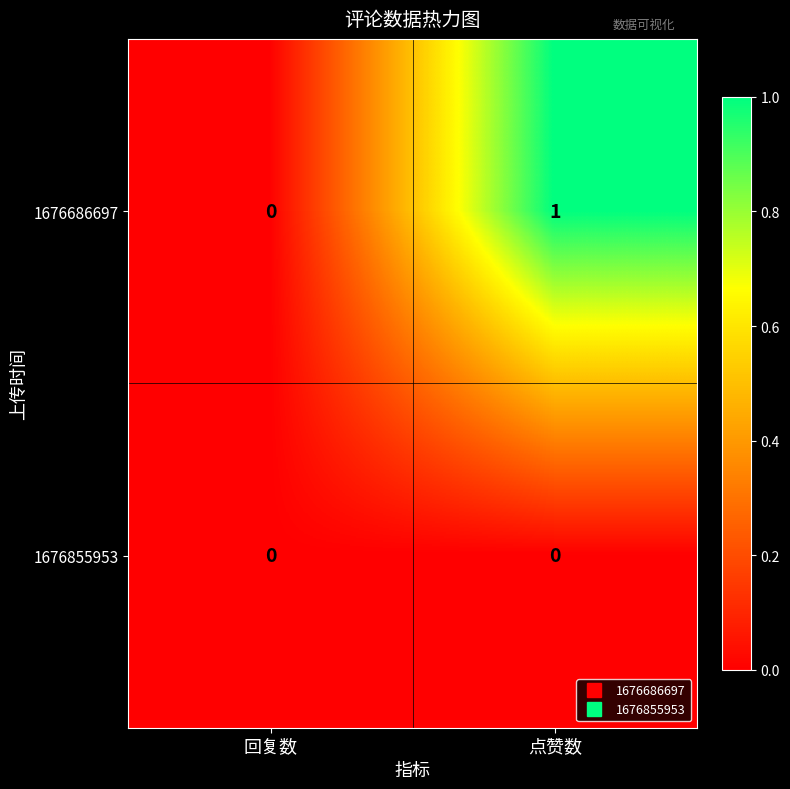

Rank the series by their average value, from lowest to highest.

1676855953, 1676686697